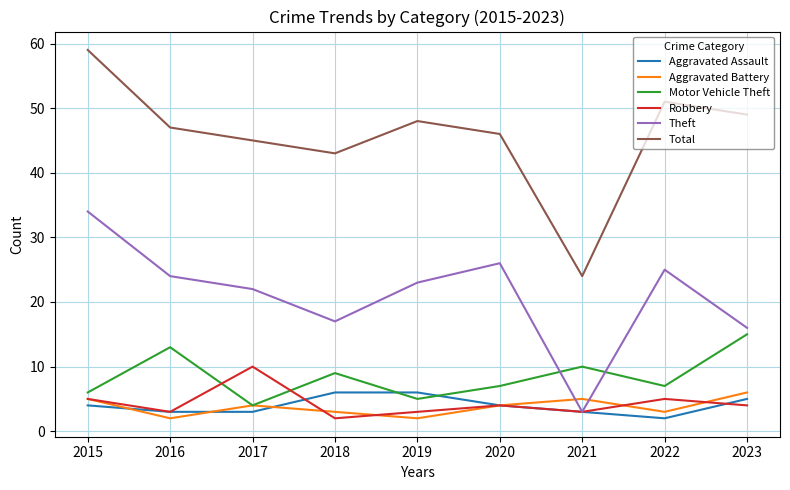

How many interior local valleys does the Aggravated Battery series have?

3